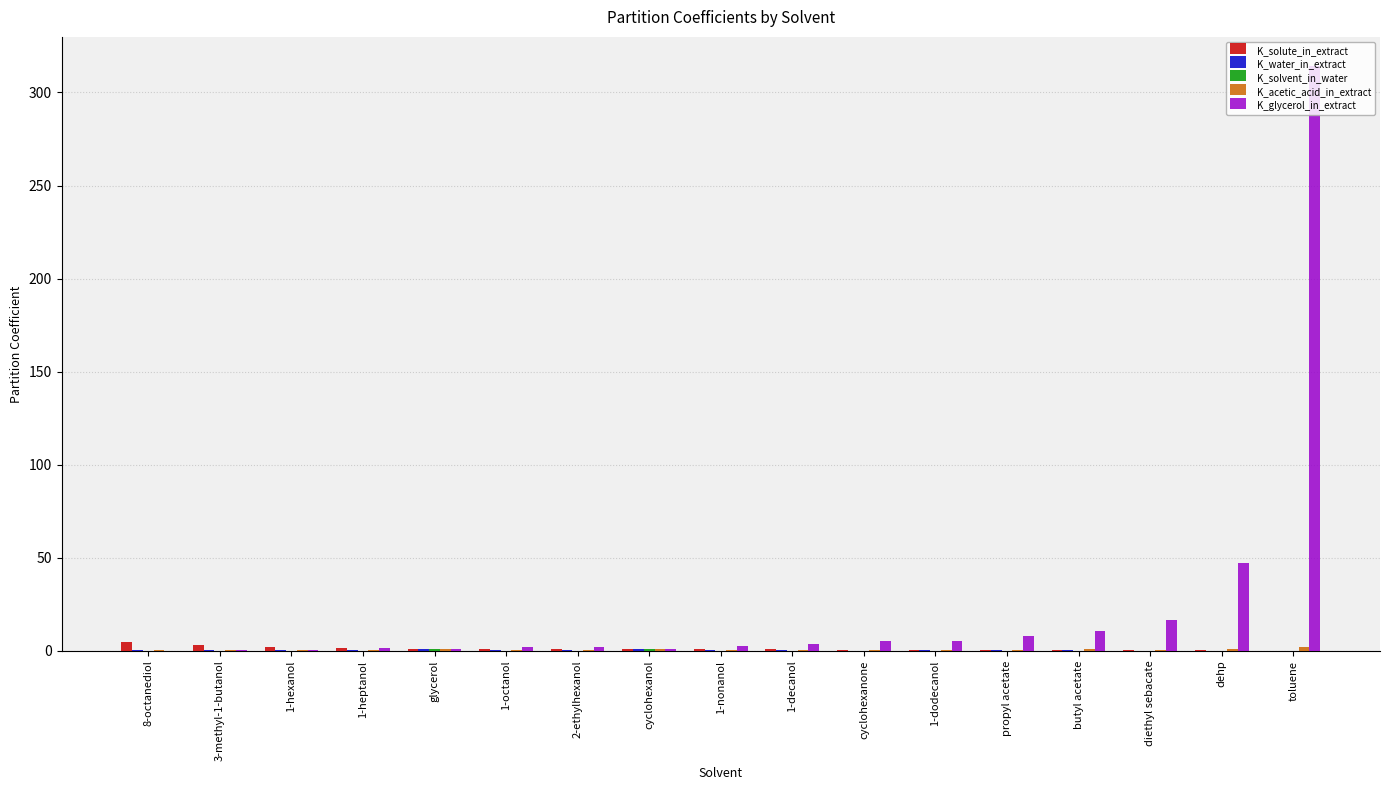

Which category has the highest value across all series?

toluene